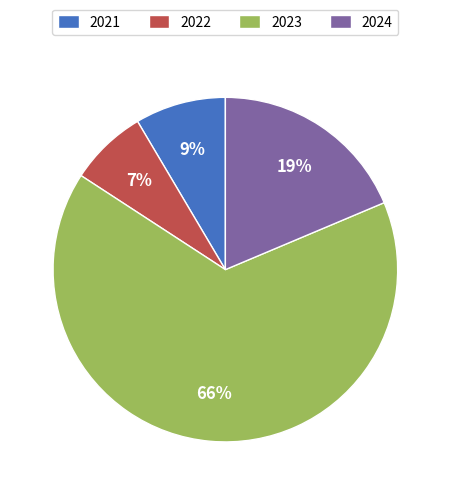

What is the majority slice?

2023